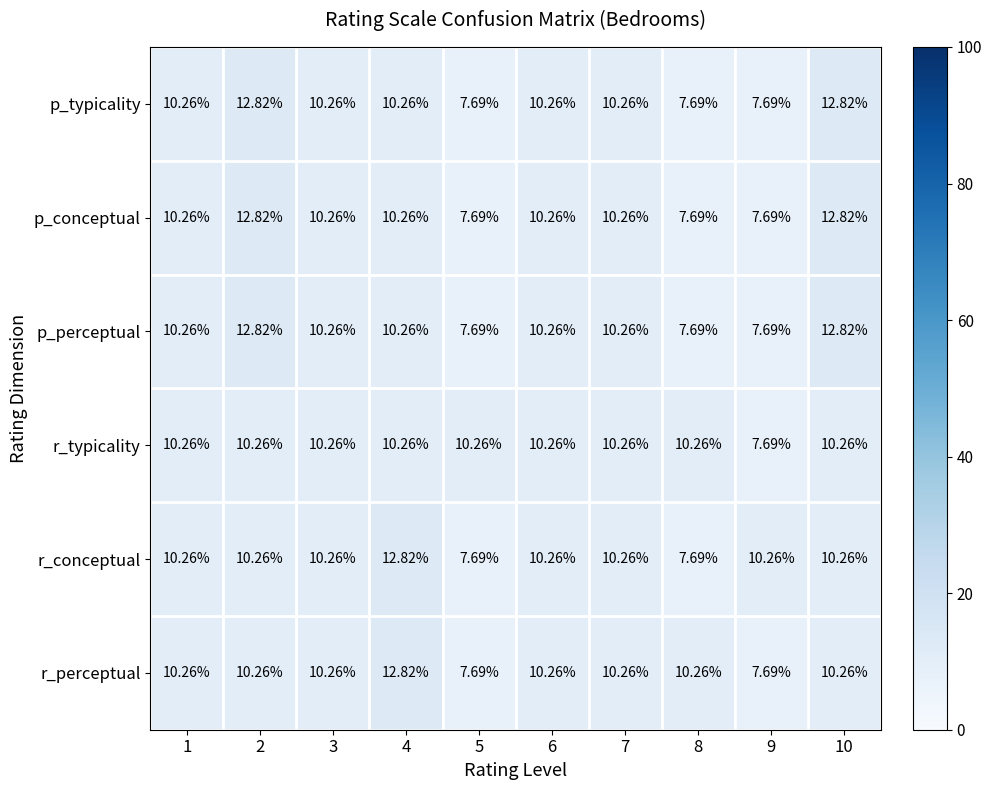

Which series has the largest total across all categories?

r_typicality